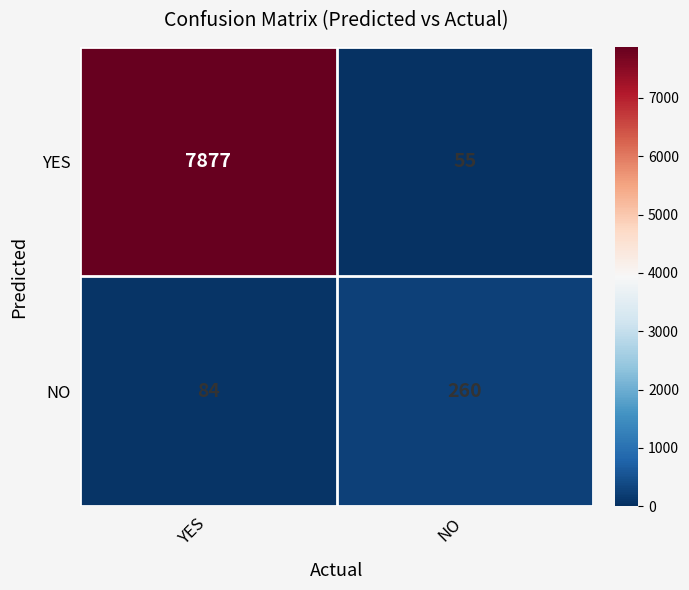

What is the difference between the maximum and minimum values in the NO series?

176